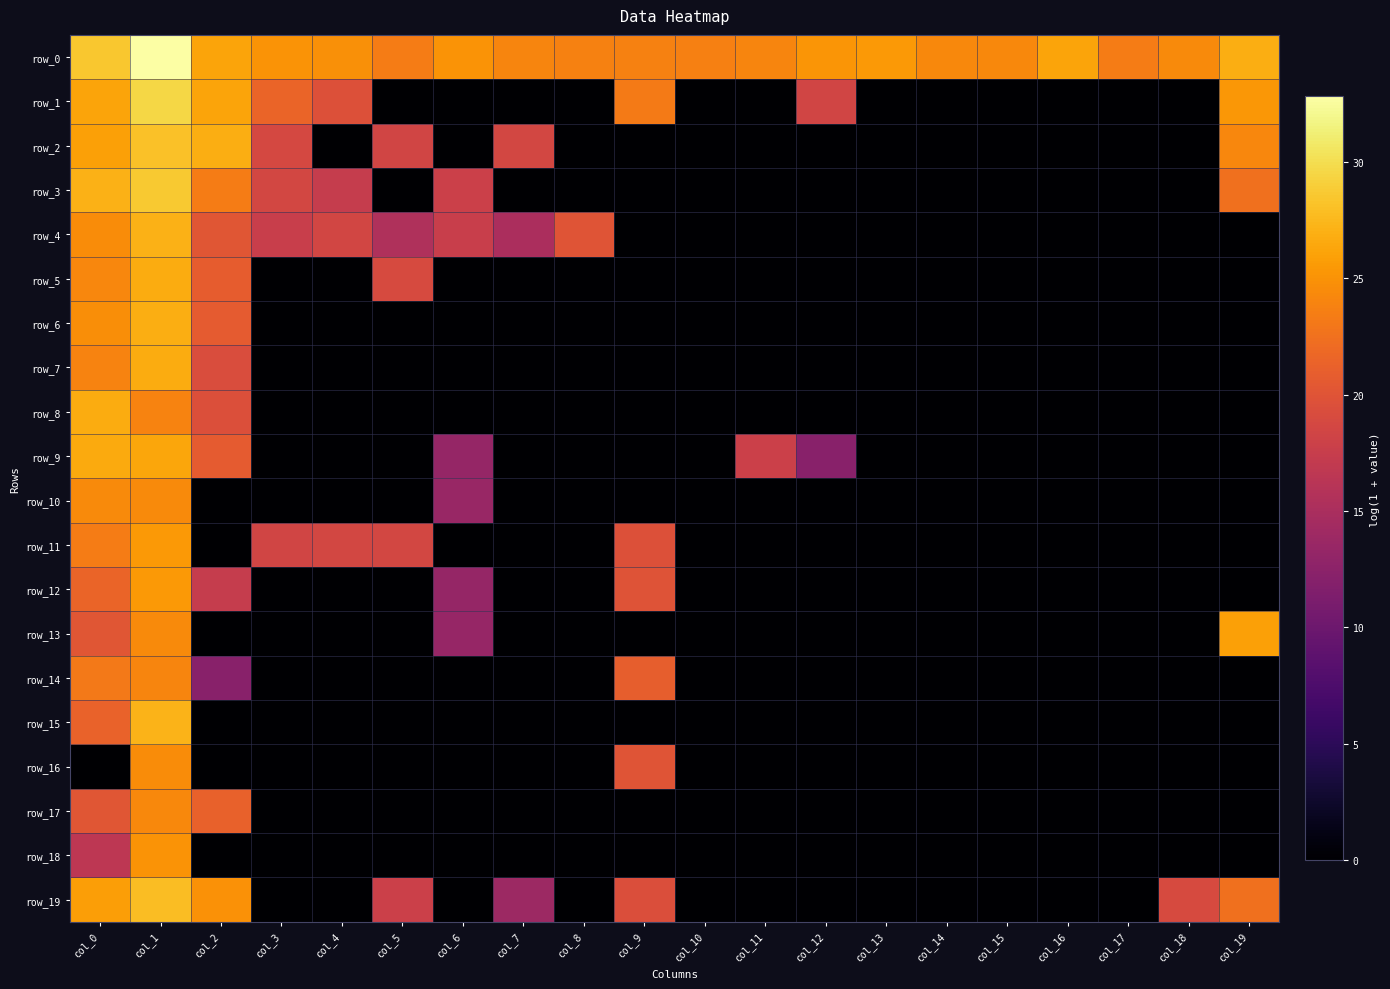

The row_11 series shows 11.3 at col_2. True or false?

False